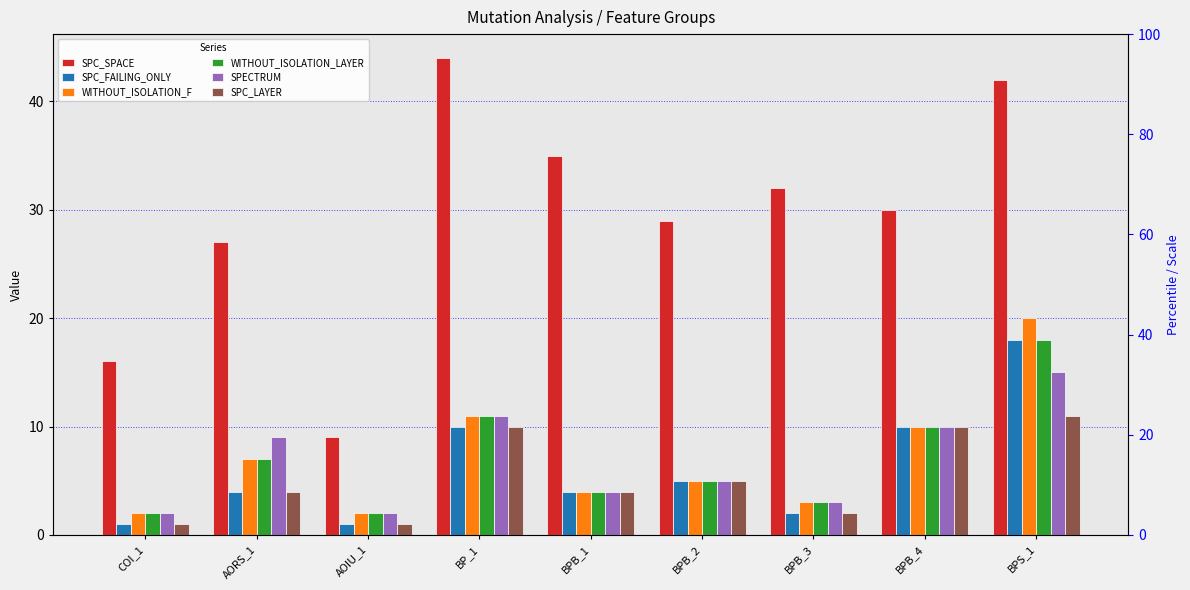

Reading left to right, extract all data points from this chart.

SPC_SPACE: COI_1=16	AORS_1=27	AOIU_1=9	BP_1=44	BPB_1=35	BPB_2=29	BPB_3=32	BPB_4=30	BPS_1=42
SPC_FAILING_ONLY: COI_1=1	AORS_1=4	AOIU_1=1	BP_1=10	BPB_1=4	BPB_2=5	BPB_3=2	BPB_4=10	BPS_1=18
WITHOUT_ISOLATION_F: COI_1=2	AORS_1=7	AOIU_1=2	BP_1=11	BPB_1=4	BPB_2=5	BPB_3=3	BPB_4=10	BPS_1=20
WITHOUT_ISOLATION_LAYER: COI_1=2	AORS_1=7	AOIU_1=2	BP_1=11	BPB_1=4	BPB_2=5	BPB_3=3	BPB_4=10	BPS_1=18
SPECTRUM: COI_1=2	AORS_1=9	AOIU_1=2	BP_1=11	BPB_1=4	BPB_2=5	BPB_3=3	BPB_4=10	BPS_1=15
SPC_LAYER: COI_1=1	AORS_1=4	AOIU_1=1	BP_1=10	BPB_1=4	BPB_2=5	BPB_3=2	BPB_4=10	BPS_1=11